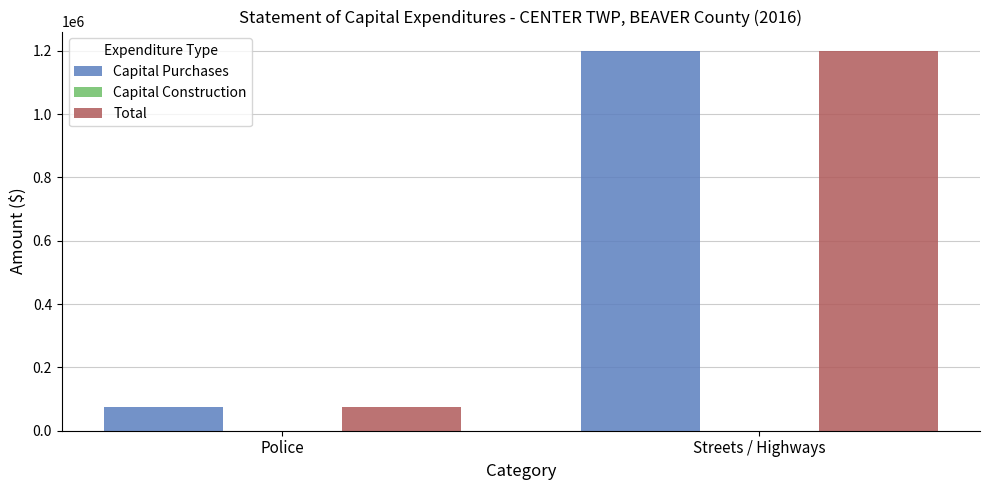

True or false: Total has a value of 76199 at Police.

True